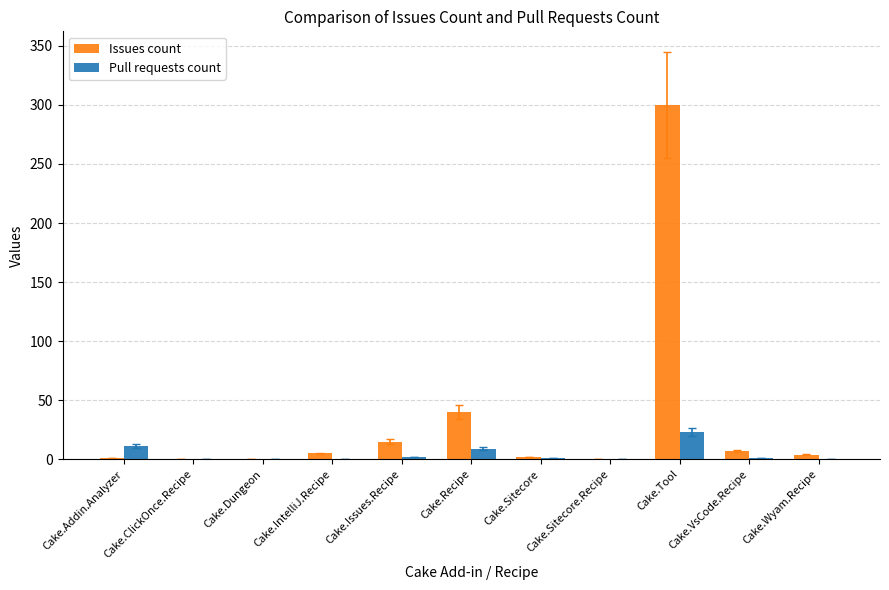

What is the maximum value shown in the chart?

300